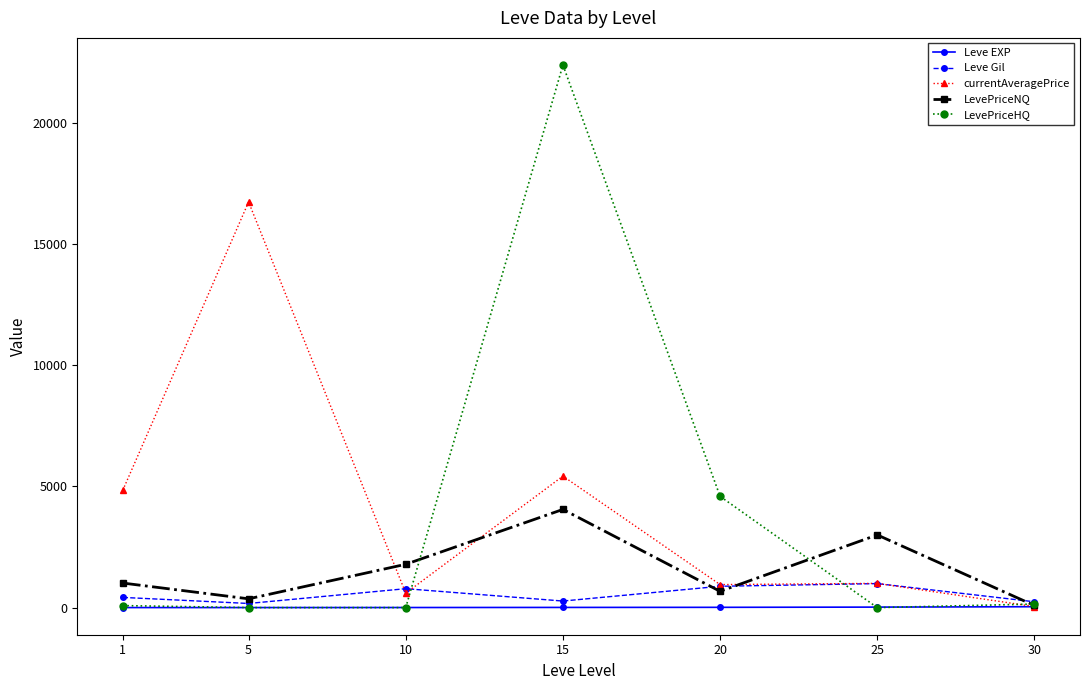

How many data points does each series have?

7